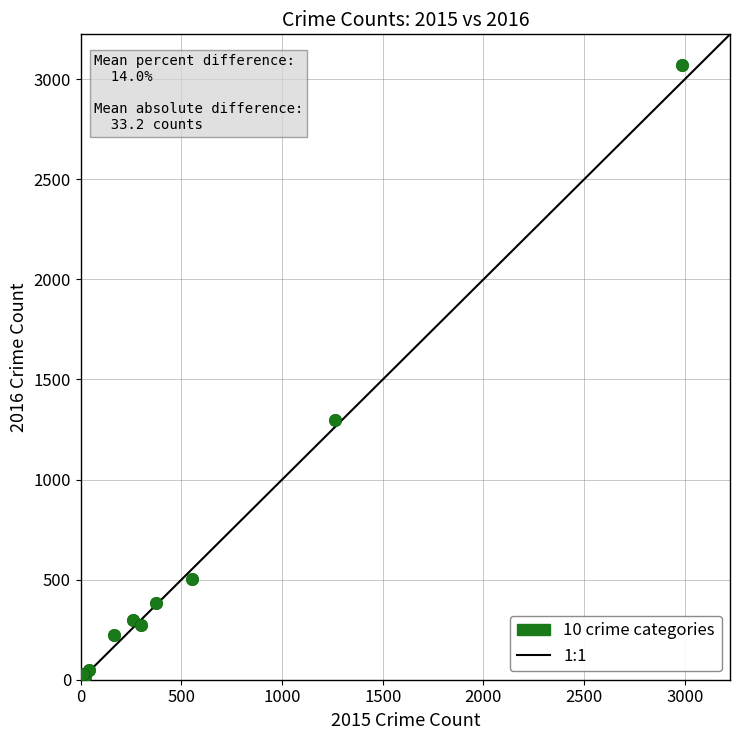

What Y value in the scatter plot is closest to 1542?

1297